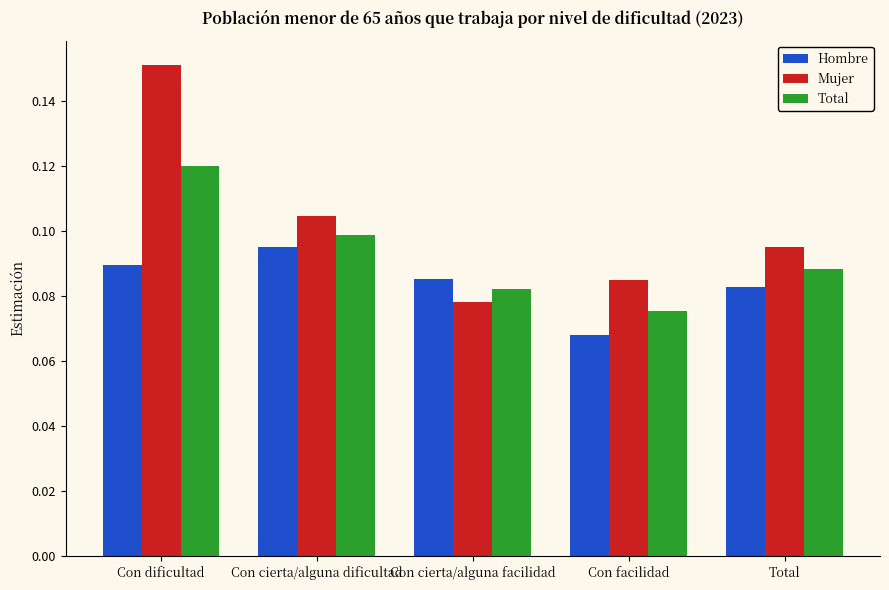

At how many categories does at least one series exceed 0?

5